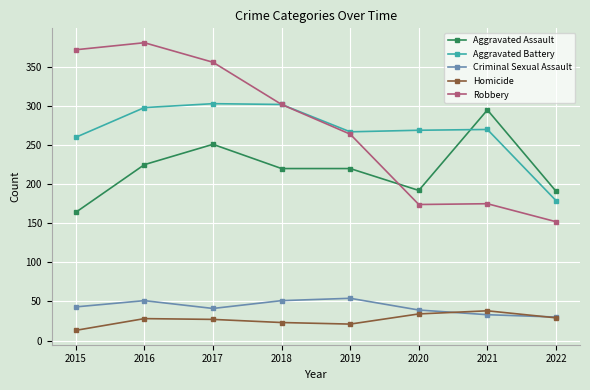

Where is the first local minimum for Criminal Sexual Assault?

2017